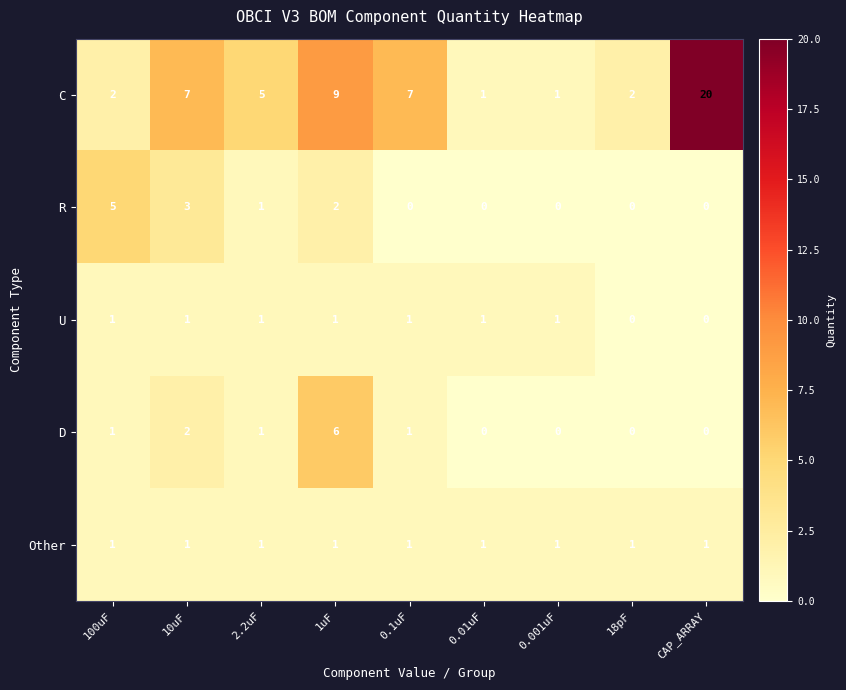

Between 10uF and 0.001uF, which series saw the biggest shift?

C